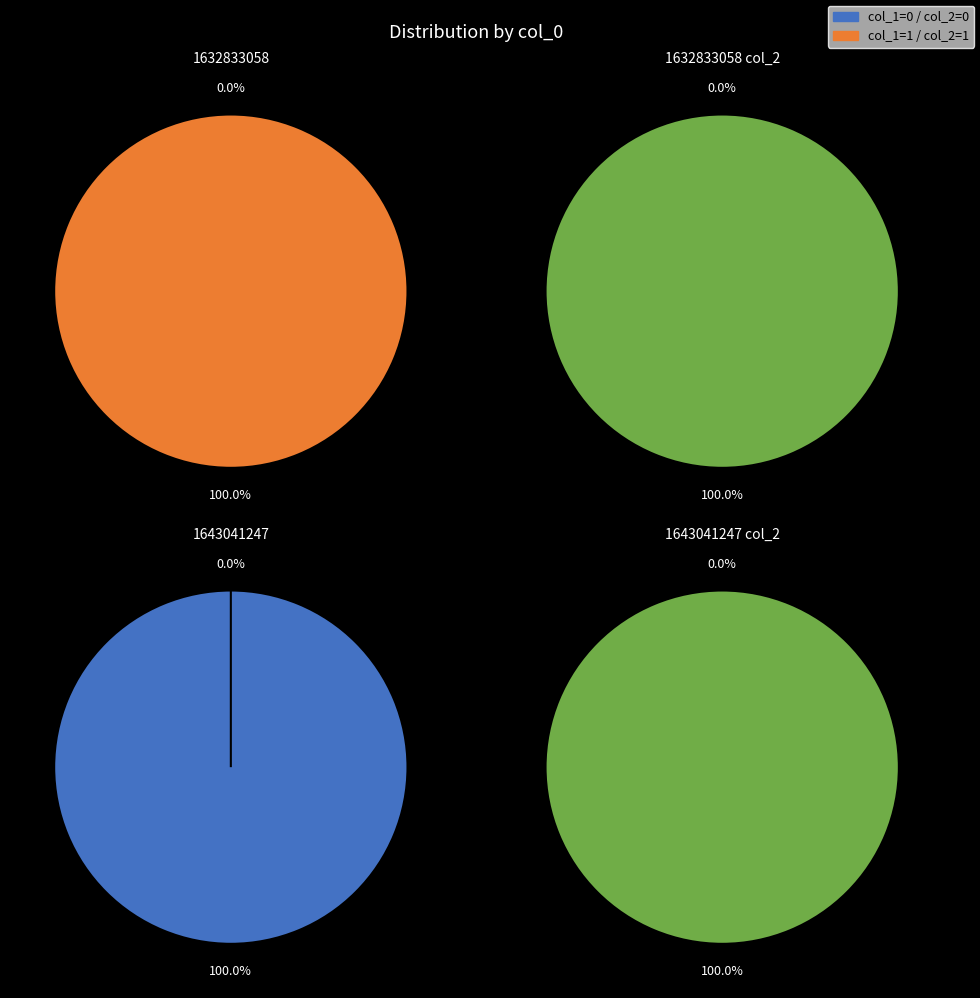

Rank the categories by col_2_1 value from lowest to highest.

1632833058, 1643041247